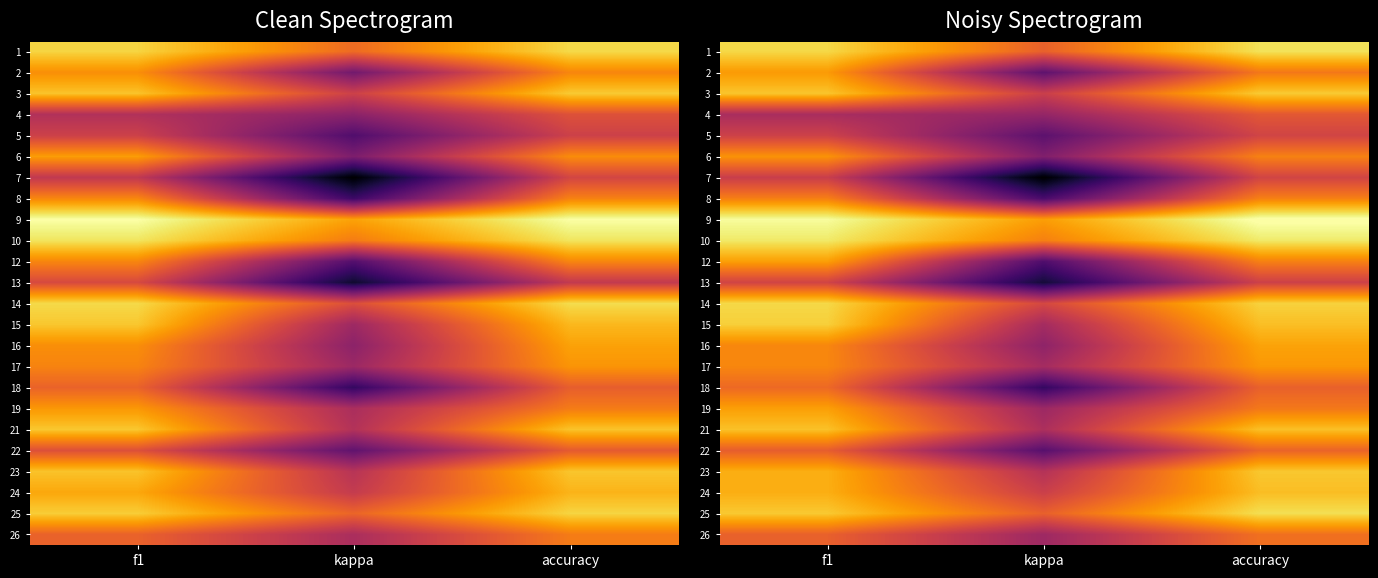

What is the difference between the 4 values at kappa and accuracy?

0.3